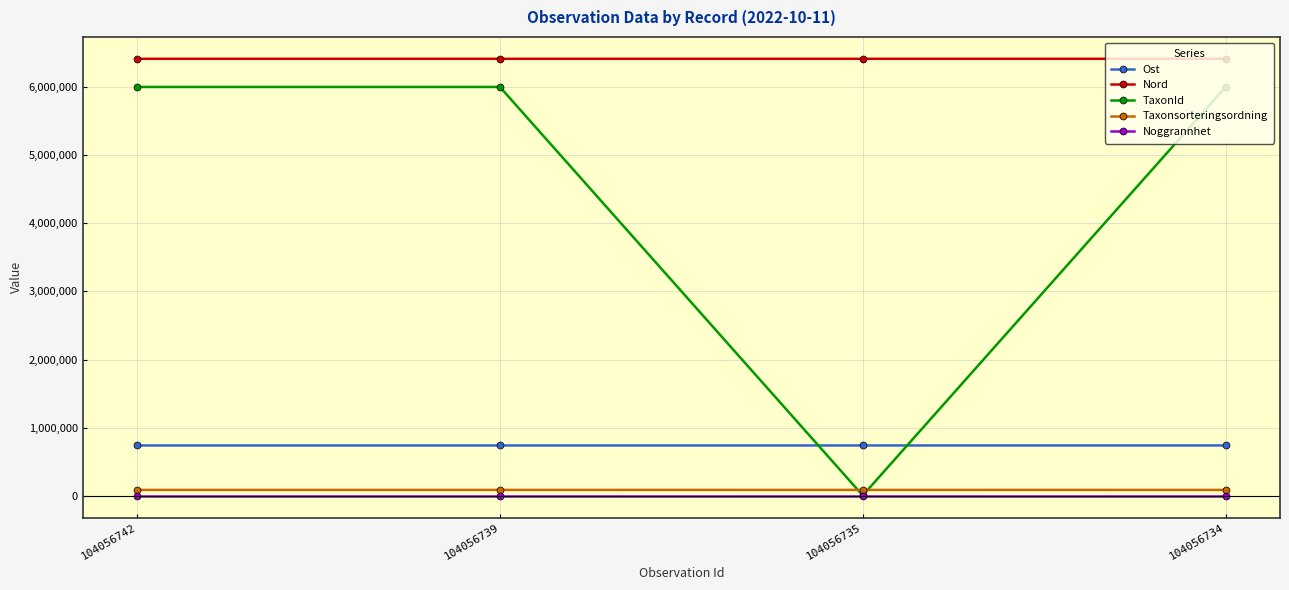

What is the difference between the highest and lowest values at 104056739?

6417024.0